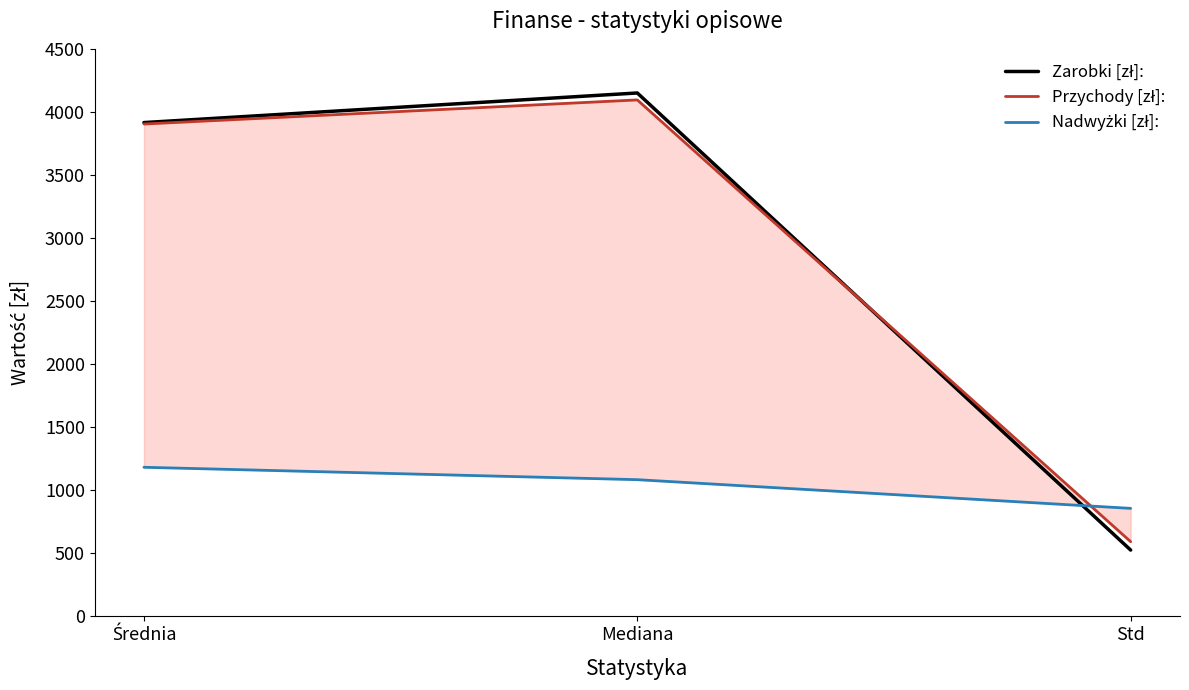

Which series changed the most between Średnia and Std?

Zarobki [zł]: